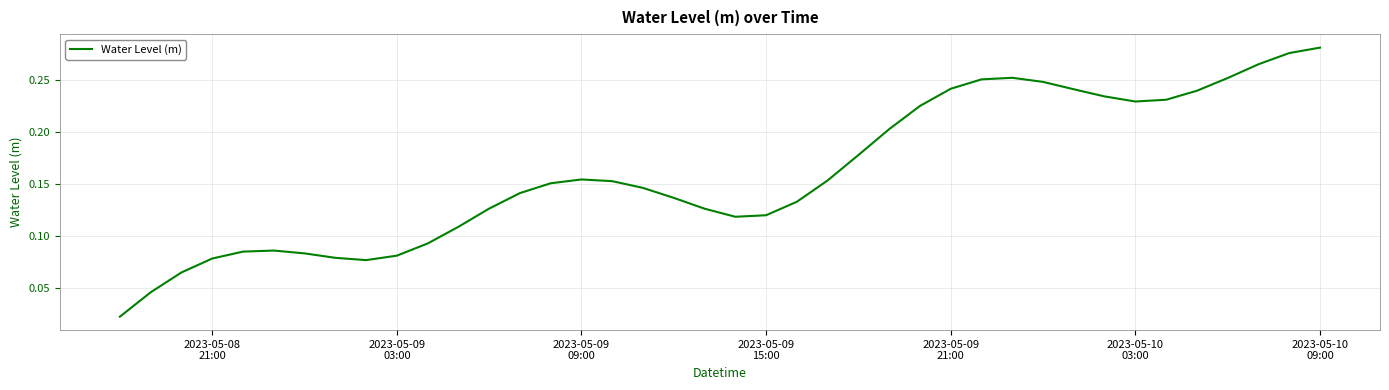

What is the average value?

0.2